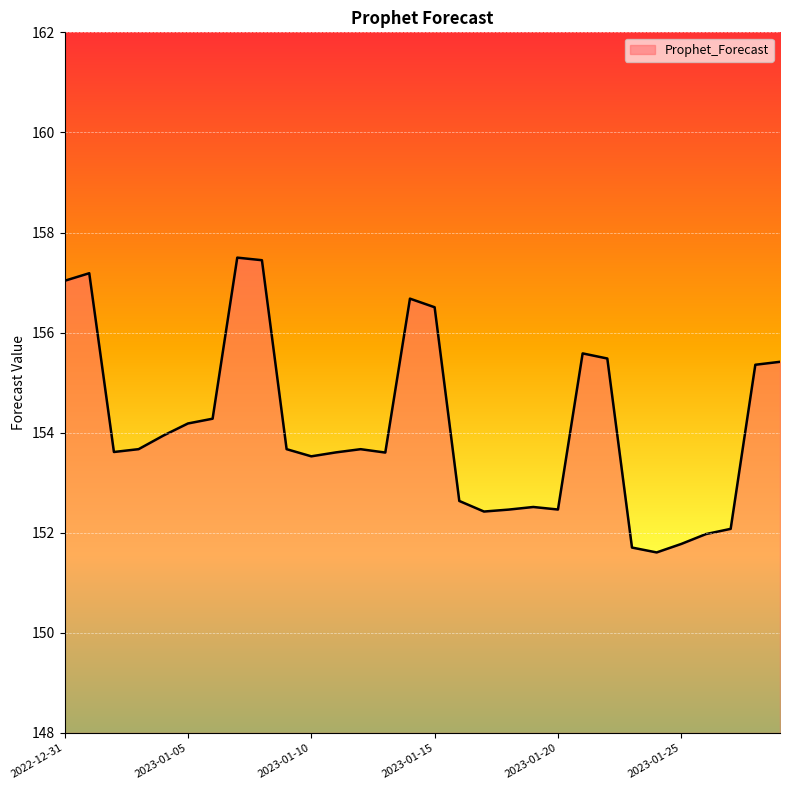

What is the greatest value displayed?

157.5